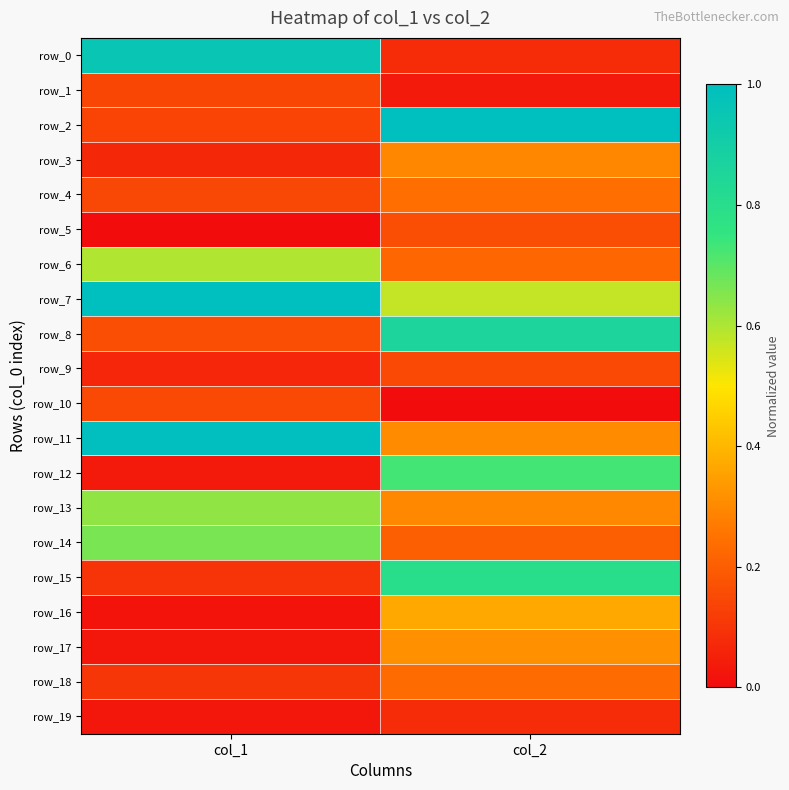

The row_0 series shows 0.2 at col_1. True or false?

False